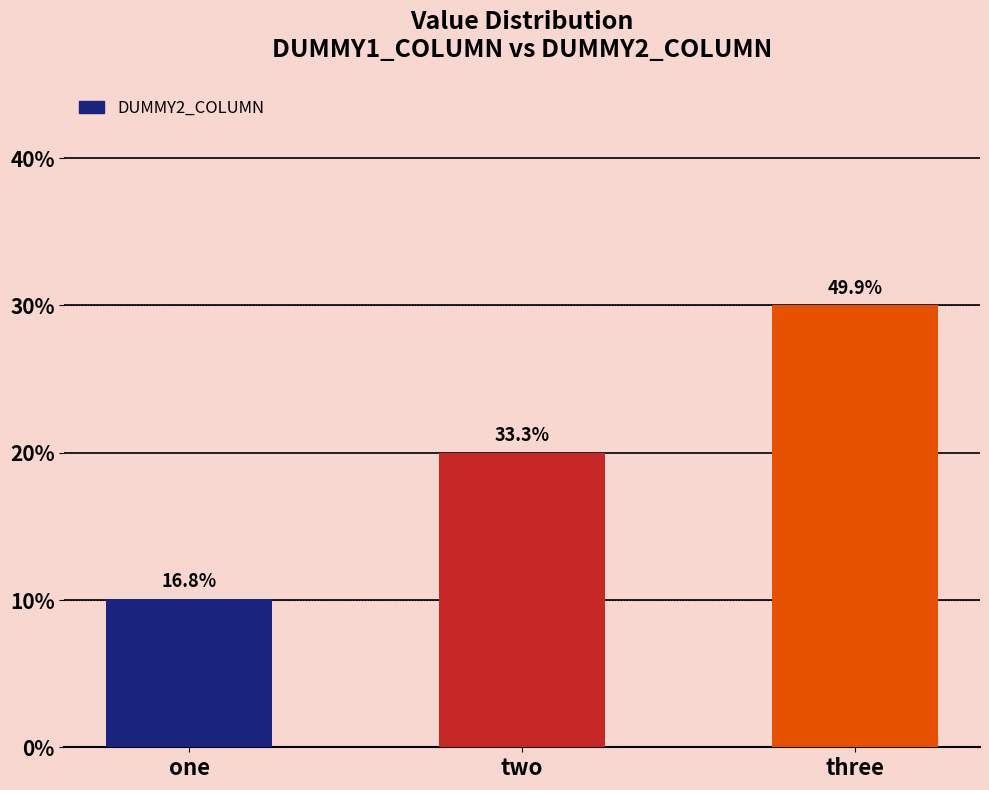

What is the difference between the values at three and two?

10.0